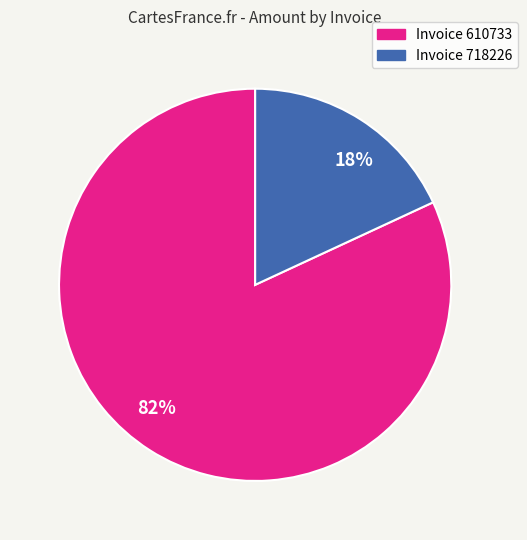

Is it true that Invoice 610733 is 96% of the pie?

False